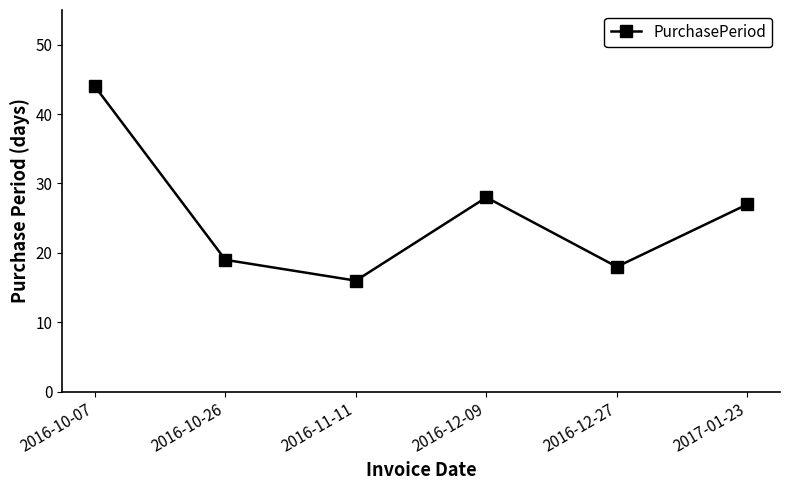

What is the label of the 5th point from the left?

2016-12-27